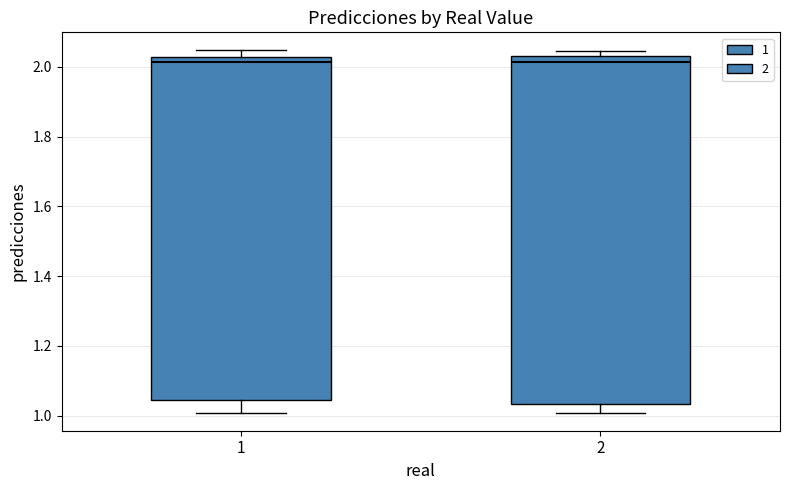

Reading left to right, transcribe this box plot: for each box, give where its median line is, the range the box spans, and where its two whiskers end, as read against the y-axis. The values are not printed on the chart, so give them approximately, as read against the axis.

1: median 2.02 (just below the box's upper edge), box 1.04 to 2.02, whiskers 1.00 to 2.04
2: median 2.02, box 1.04 to 2.04, whiskers 1.00 to 2.04 (just above the box's upper edge)